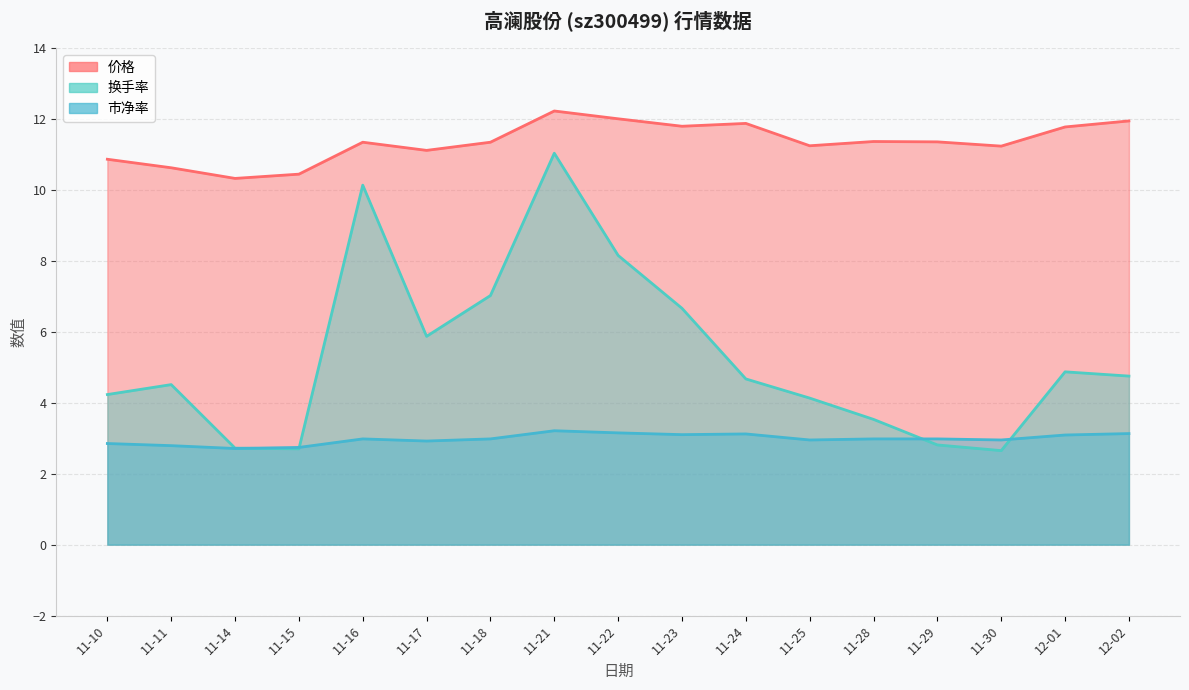

What is the value of the 换手率 point at the 14th from the left?

2.8